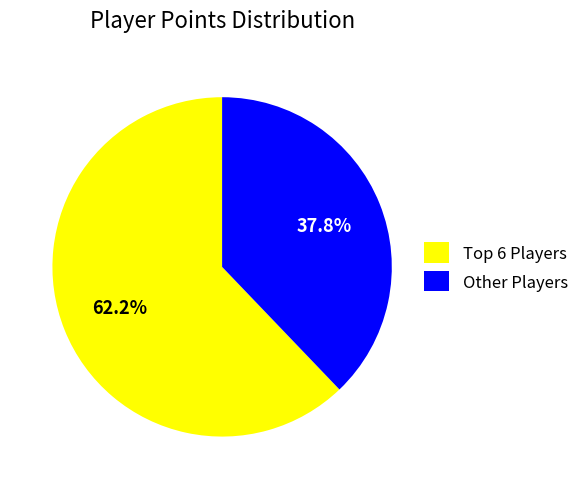

What percentage is NOT represented by Other Players?

62.2%